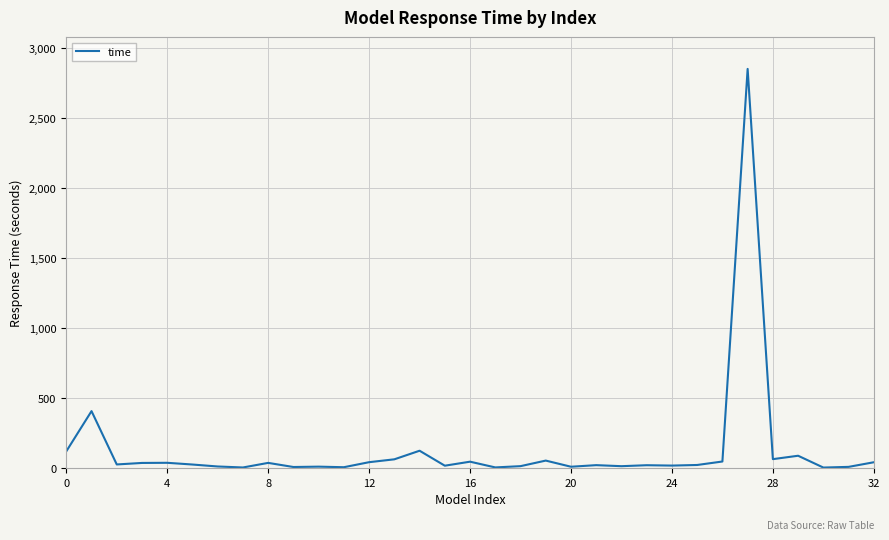

What is the minimum value shown in the chart?

4.9